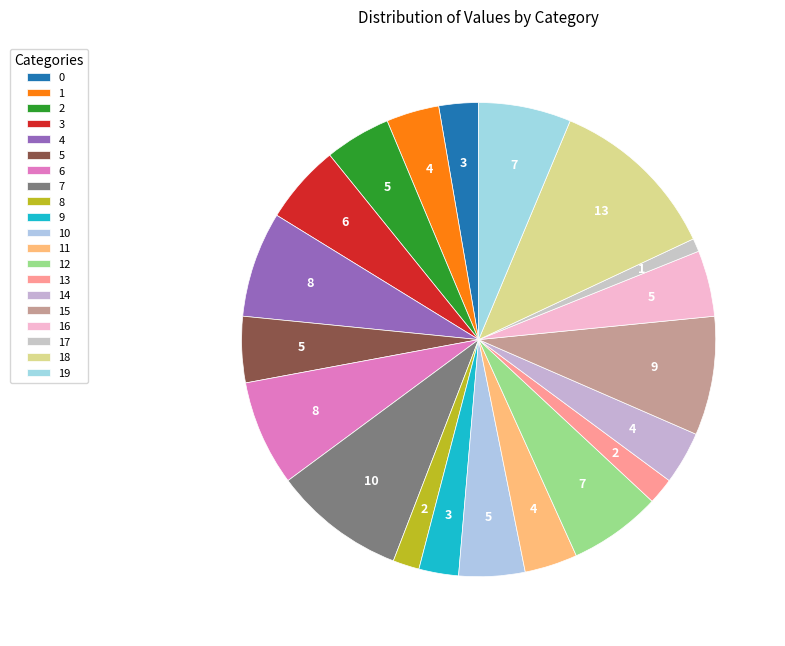

Rank the categories by value from highest to lowest.

18, 7, 15, 4, 6, 12, 19, 3, 2, 5, 10, 16, 1, 11, 14, 0, 9, 8, 13, 17